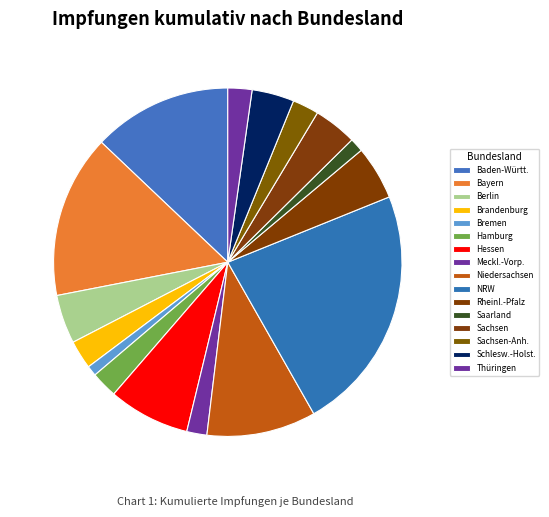

How many slices are in this pie chart?

16